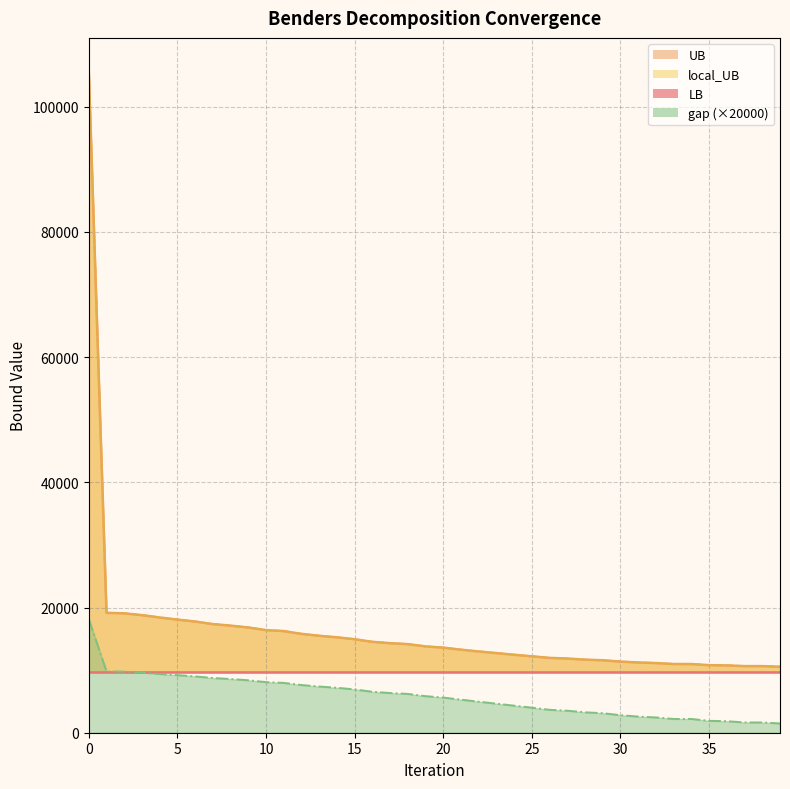

Rank the categories by UB value from lowest to highest.

39, 37, 38, 36, 35, 34, 33, 32, 31, 30, 29, 28, 27, 26, 25, 24, 23, 22, 21, 20, 19, 18, 17, 16, 15, 14, 13, 12, 11, 10, 9, 8, 7, 6, 5, 4, 3, 2, 1, 0